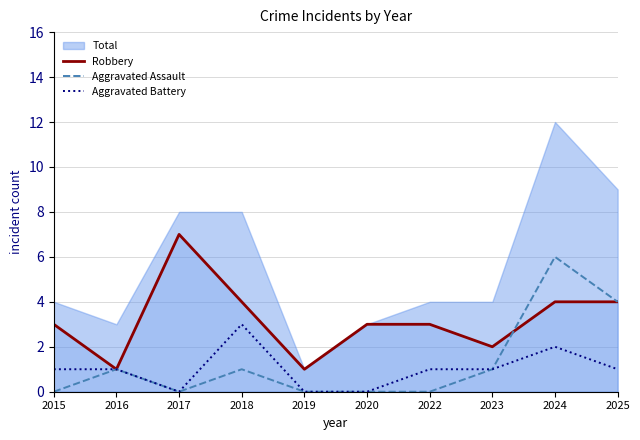

At which label does Aggravated Battery reach its peak?

2018